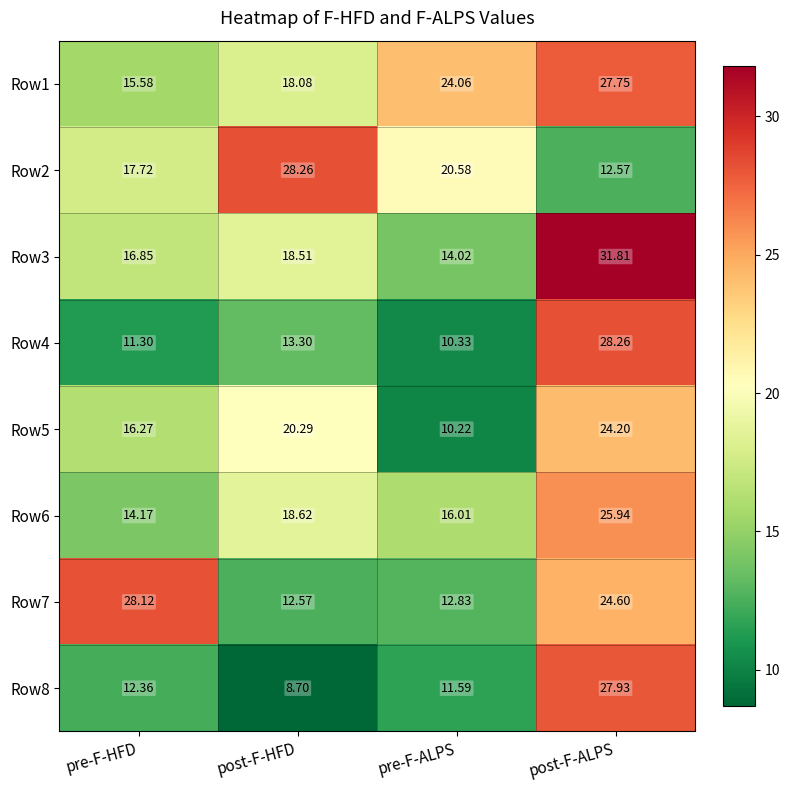

What is the smallest value displayed?

8.7